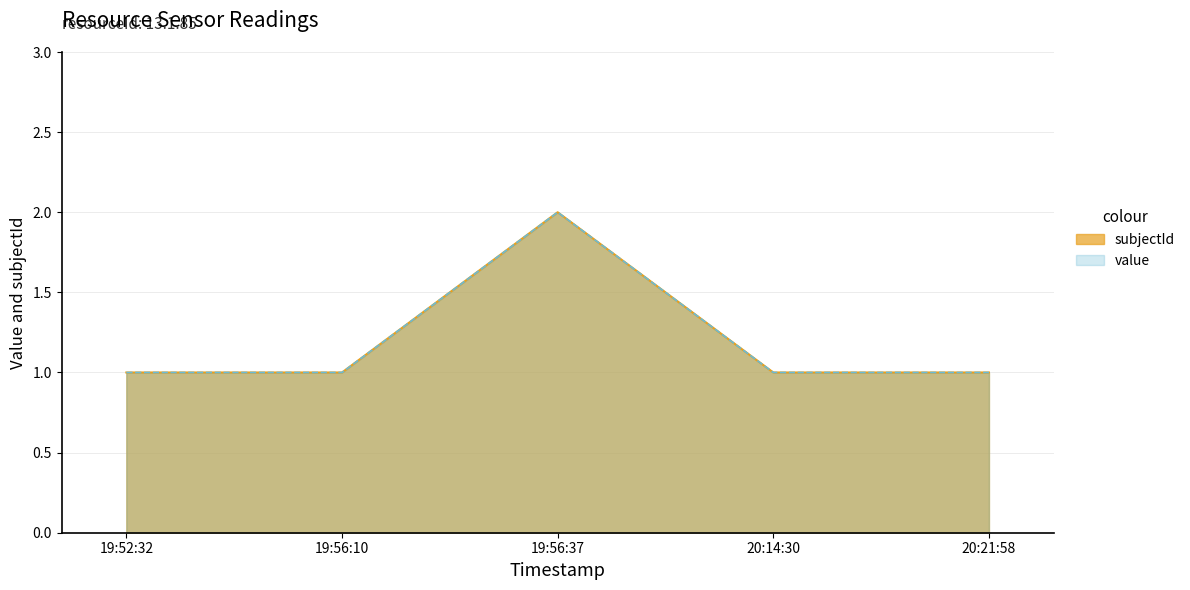

What position from the left is 20:21:58?

5